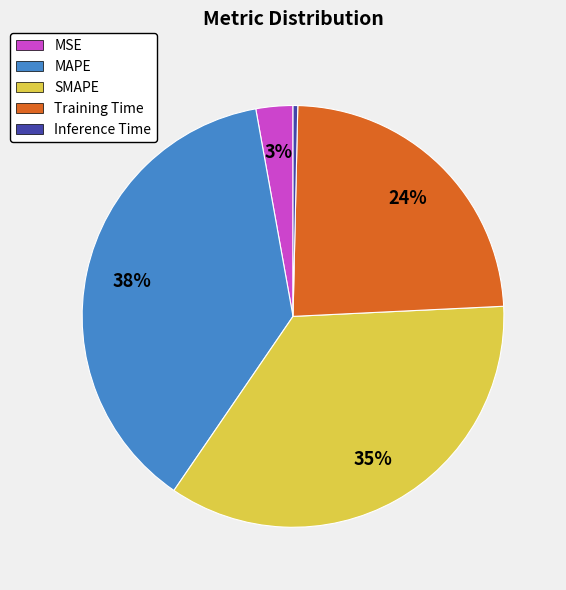

Which category has the smallest portion of the pie?

Inference Time